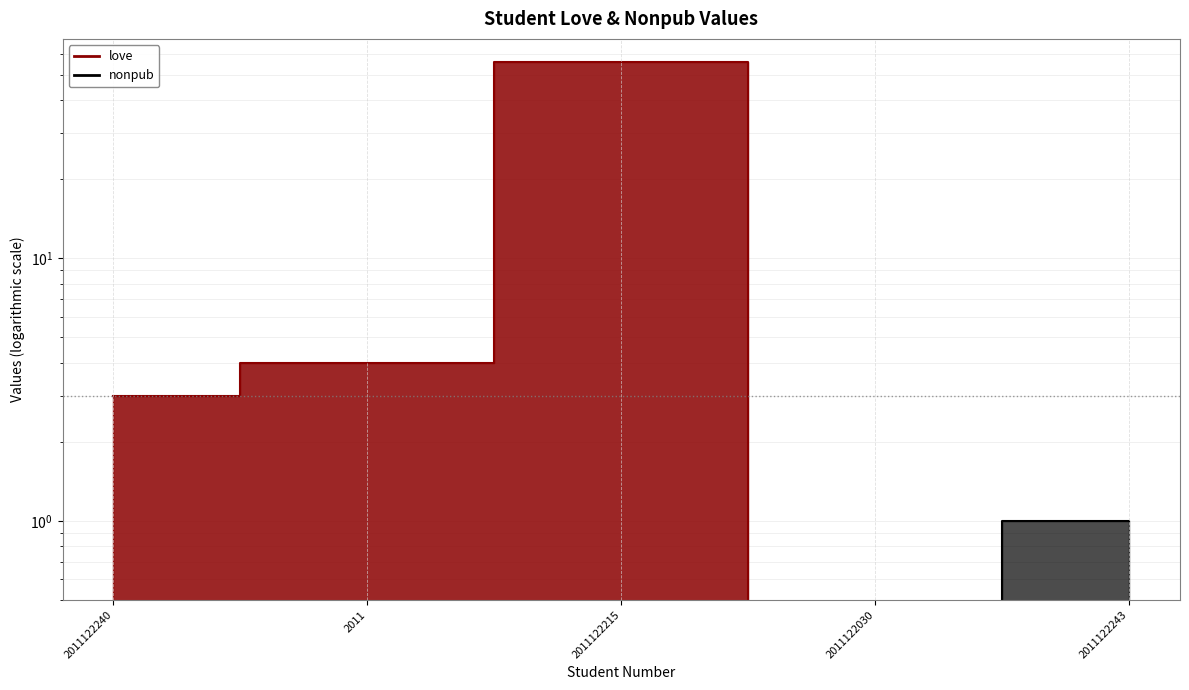

What is the difference between the maximum and minimum values in the nonpub series?

1